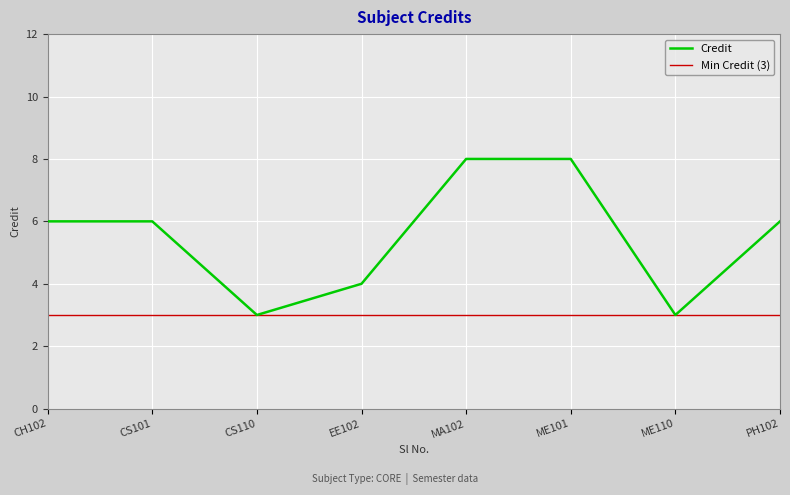

Is this an area chart (filled region under the line)?

No